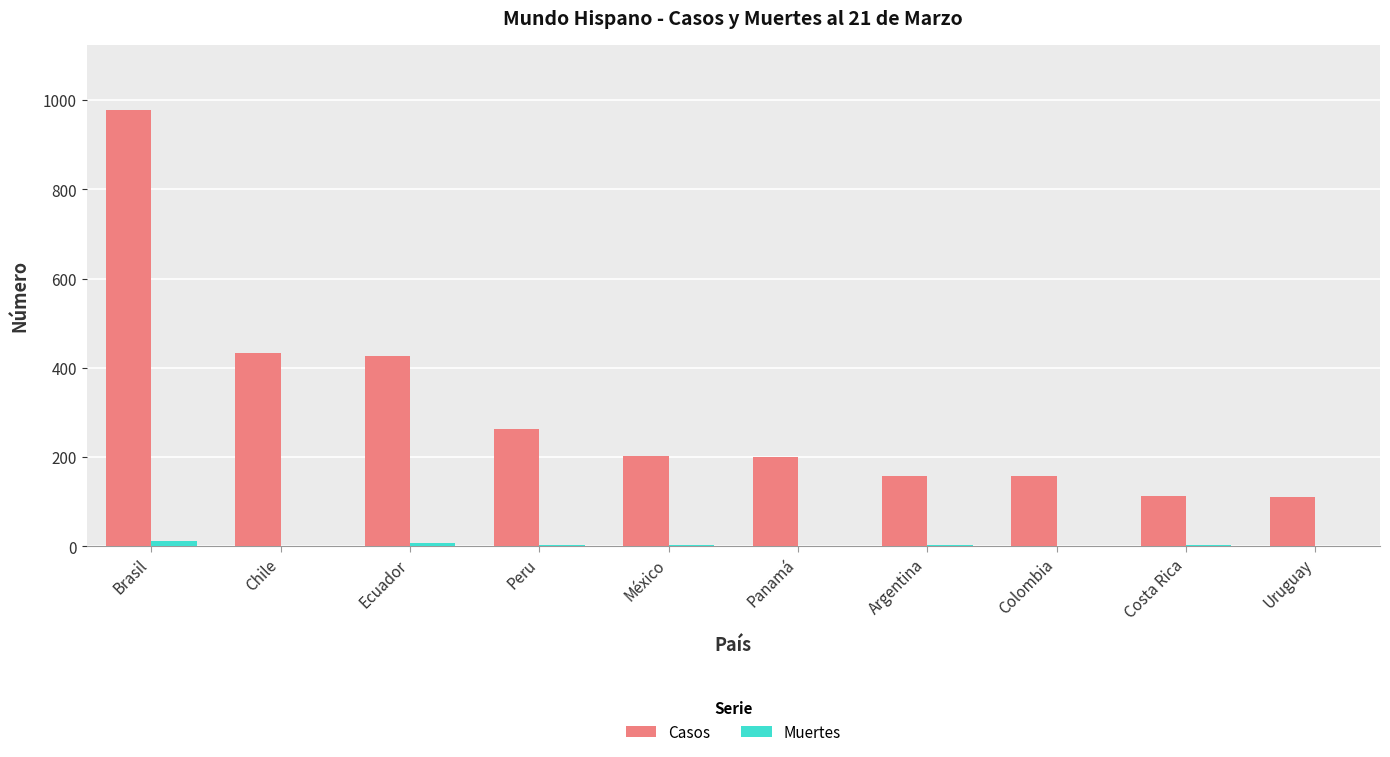

What is the highest value of the Casos series?

977